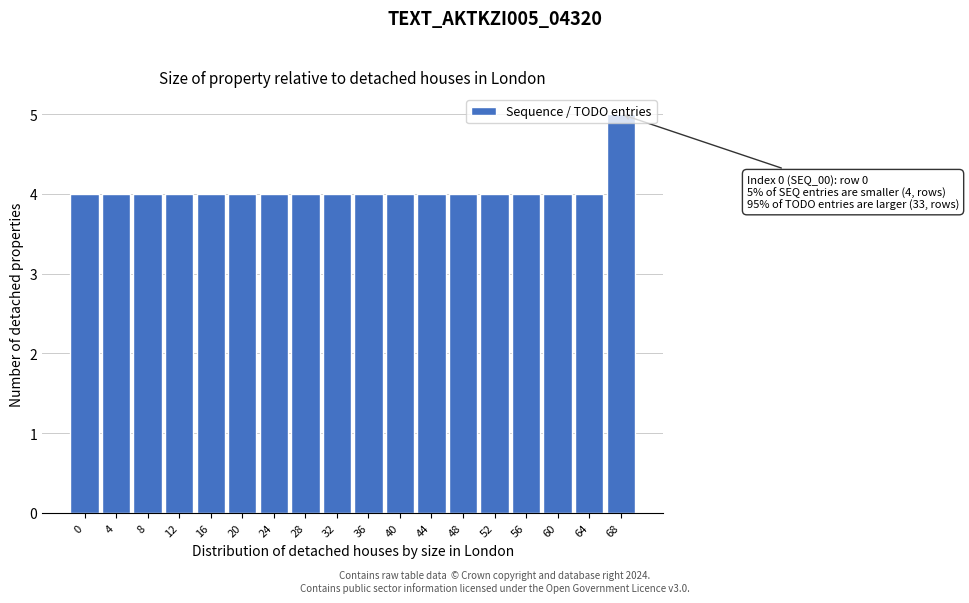

What is the value of the 9th bar from the left?

4